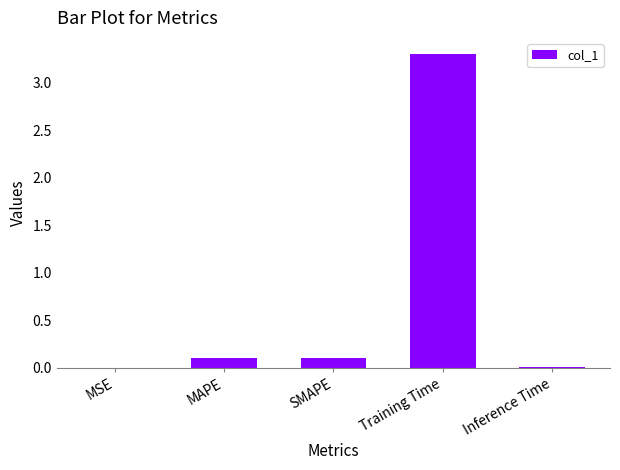

Are the bars horizontal?

No